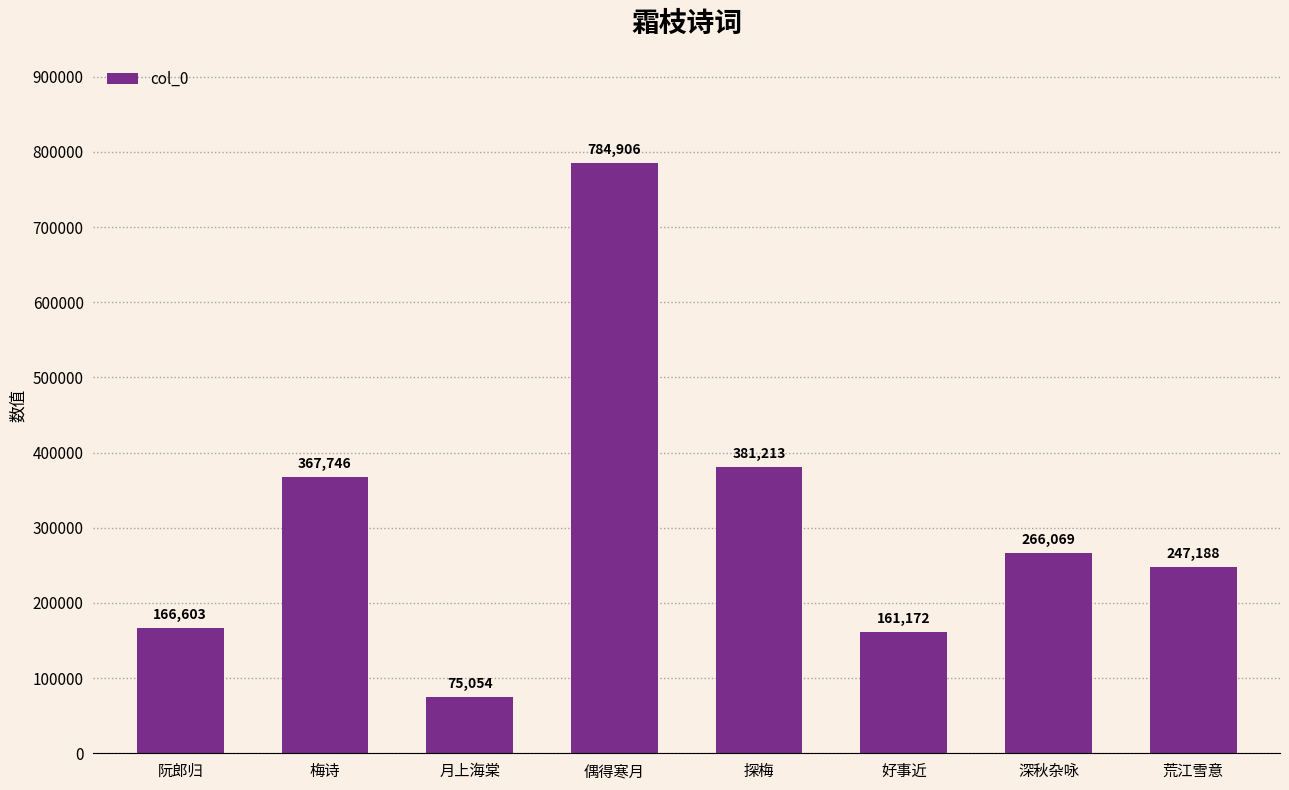

Is it true that the value at 偶得寒月 is 784906?

True